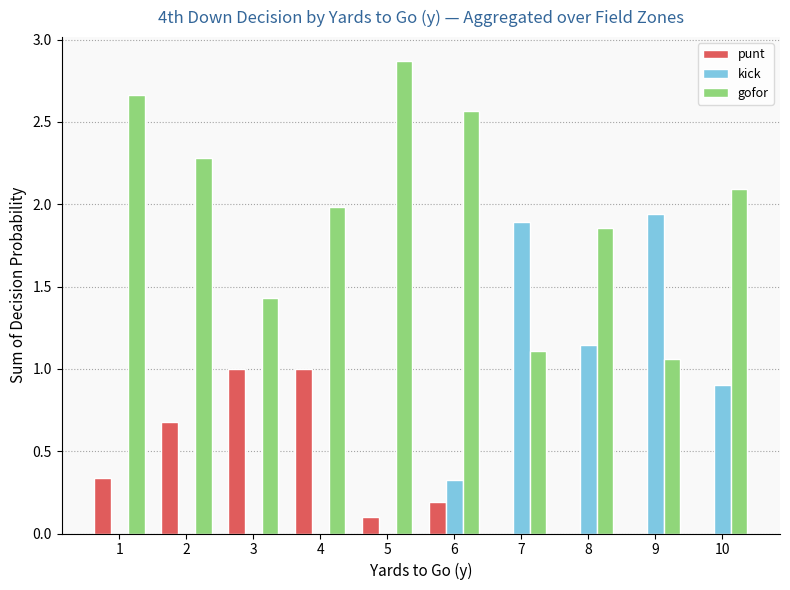

The gofor series shows 1.9 at 8. True or false?

True